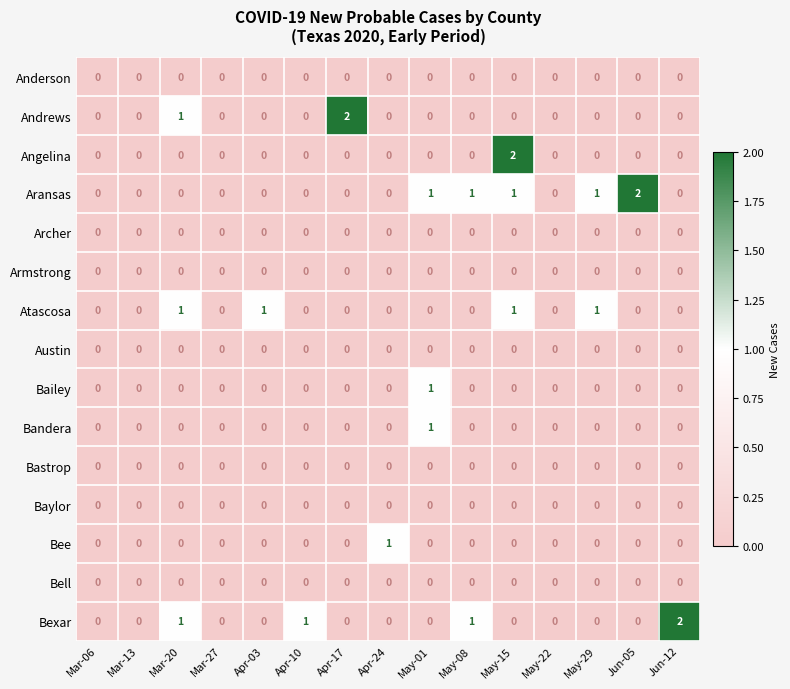

How many series are shown in this chart?

15